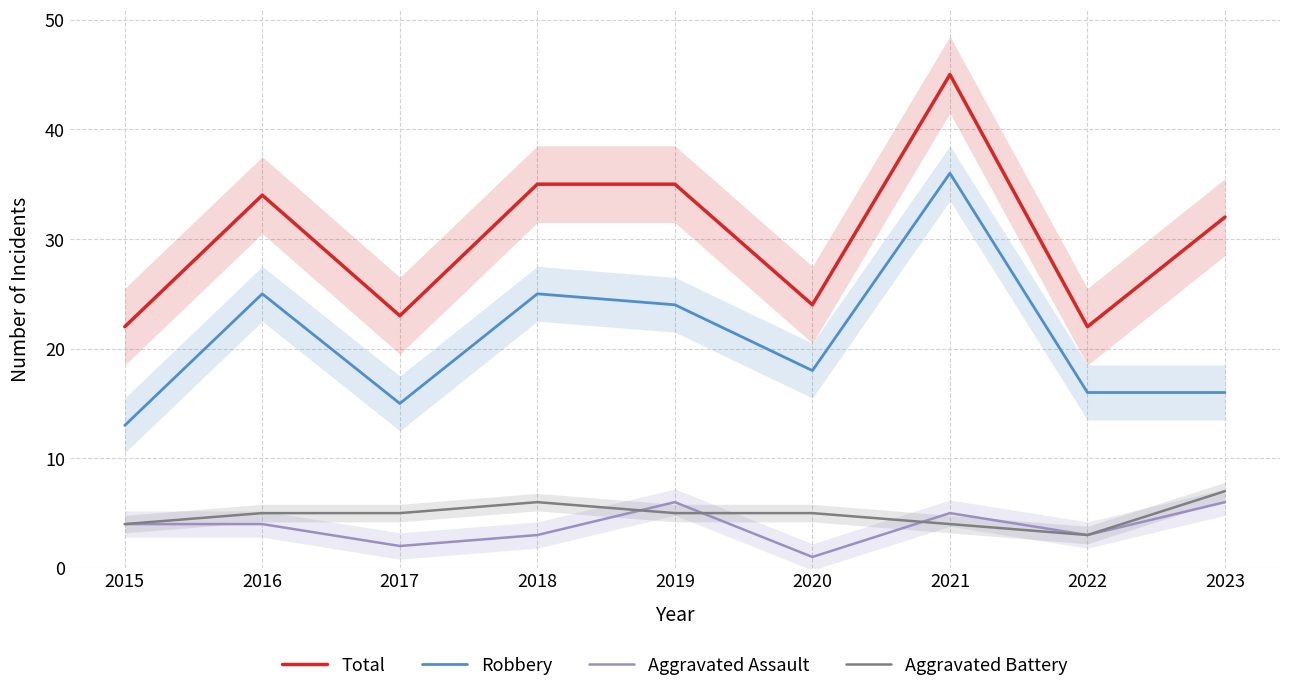

At which label does Robbery reach its minimum?

2015